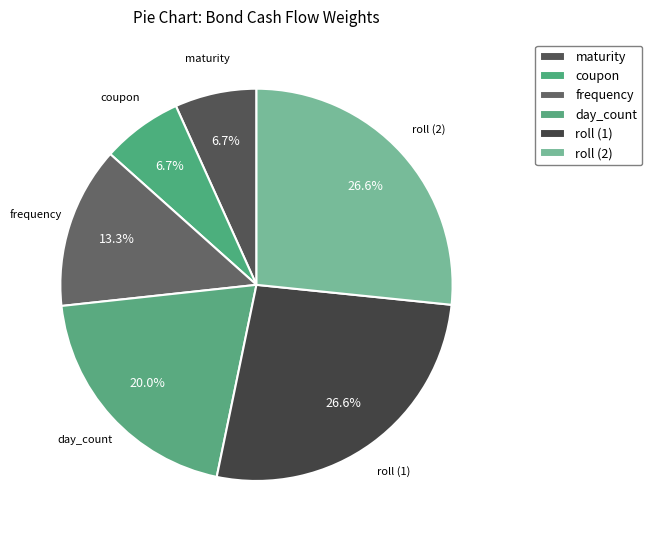

Is there a majority slice in this chart?

No